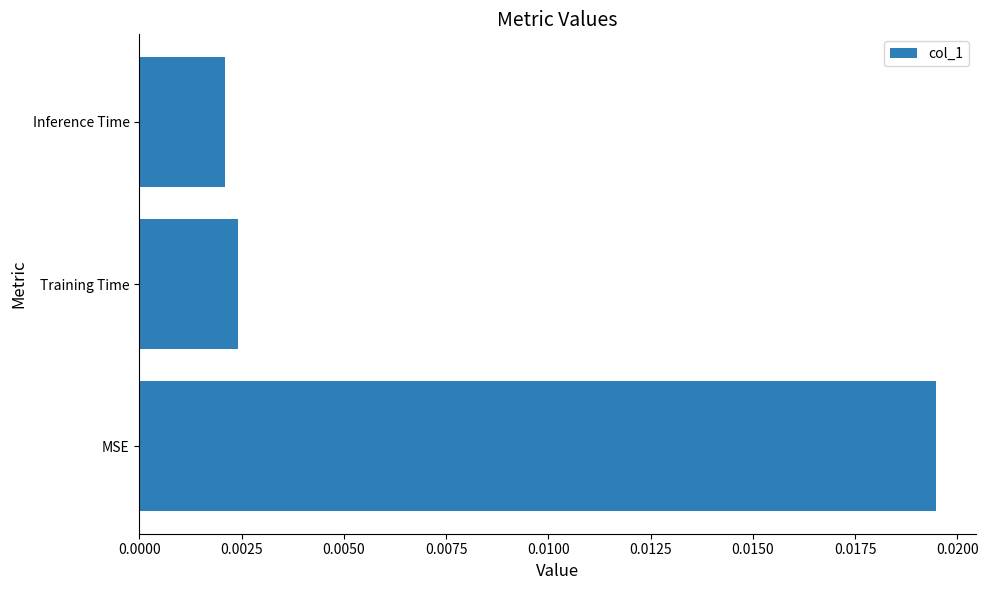

How many values are between 0 and 1?

3